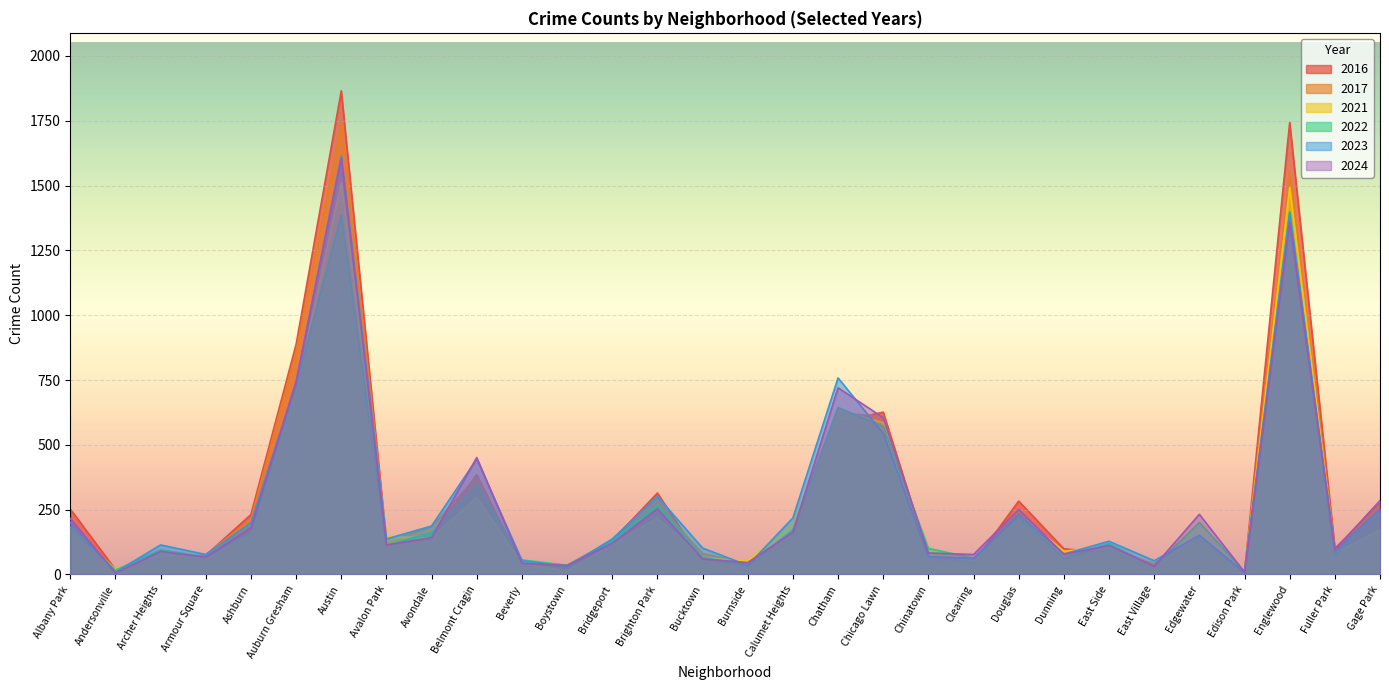

Where does the 2024 series first go above 120?

Albany Park